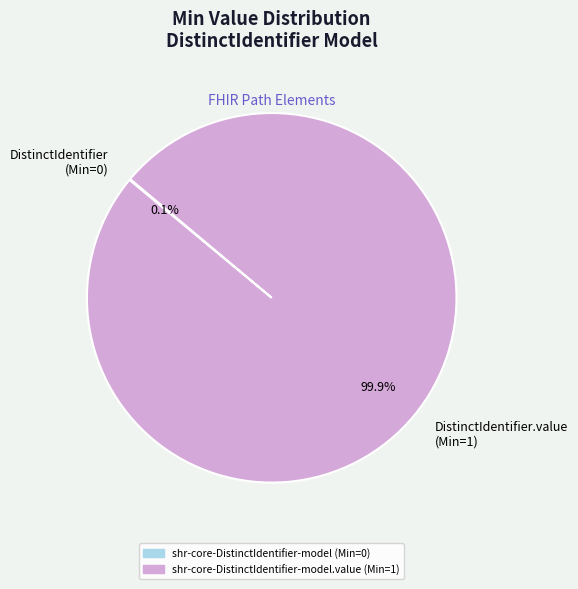

Which category has the biggest portion of the pie?

DistinctIdentifier.value (Min=1)